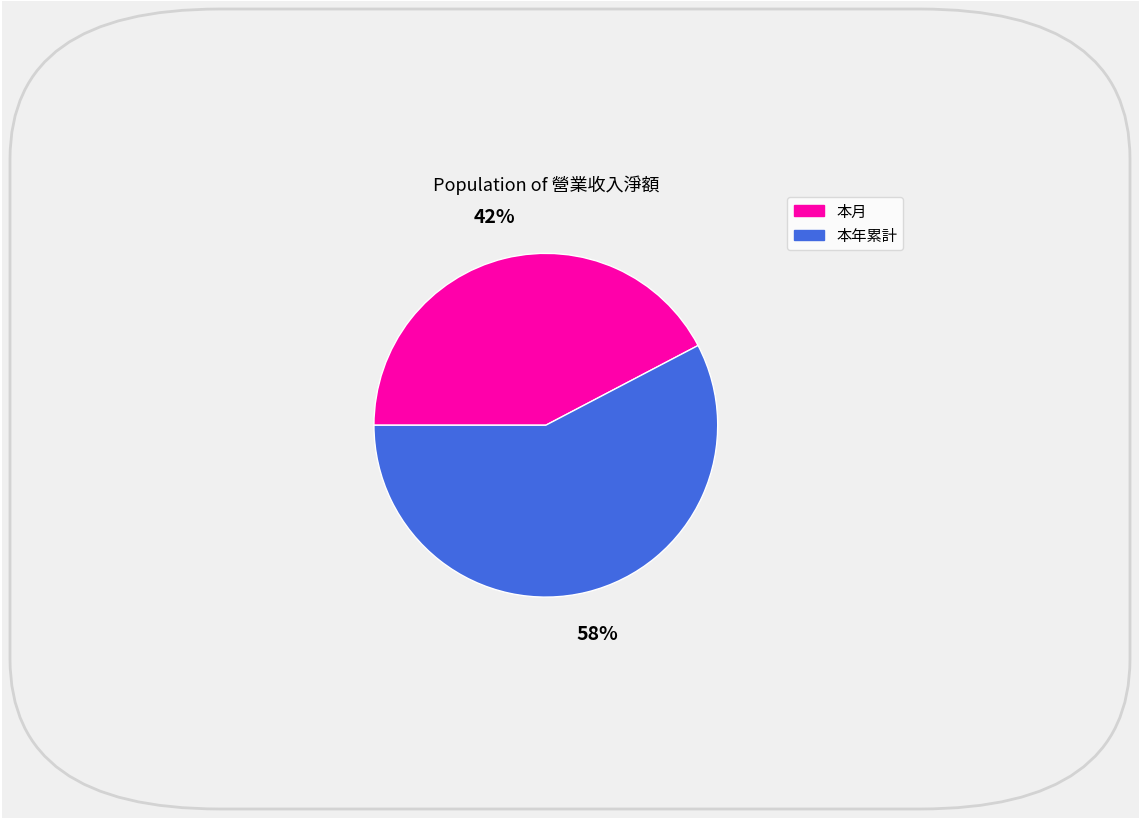

Do 本月 and 本年累計 together represent more than half of the pie?

Yes